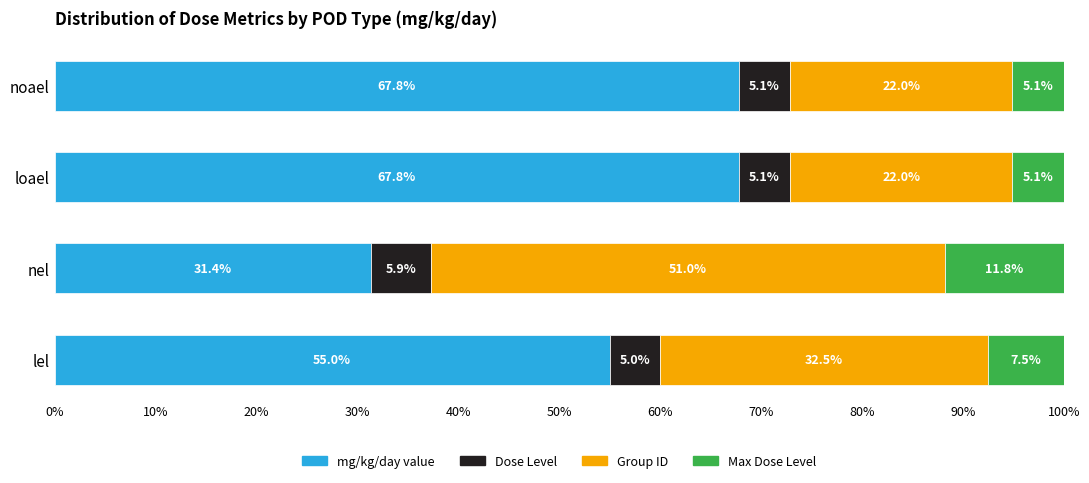

Is it true that mg/kg/day value equals 94.1 at lel?

False